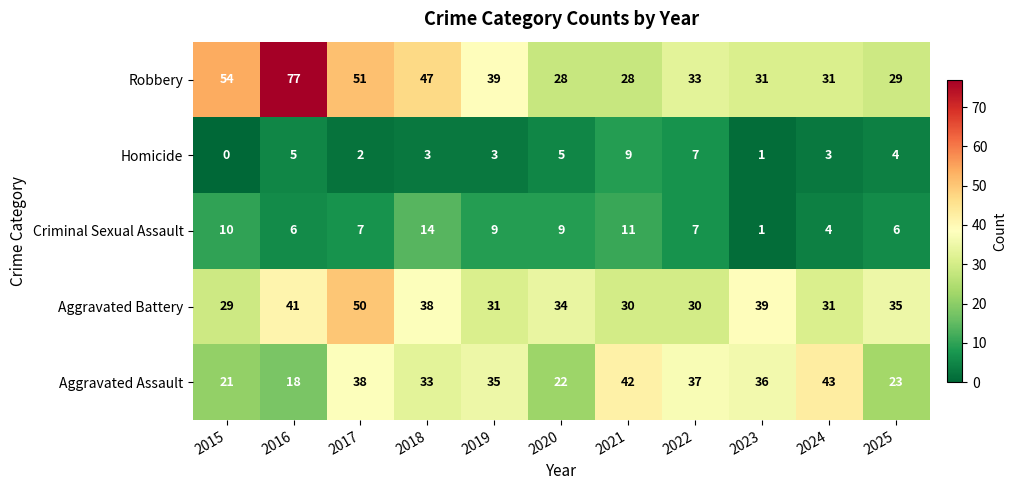

What is the approximate value of Aggravated Assault at 2022, to the nearest 10?

40